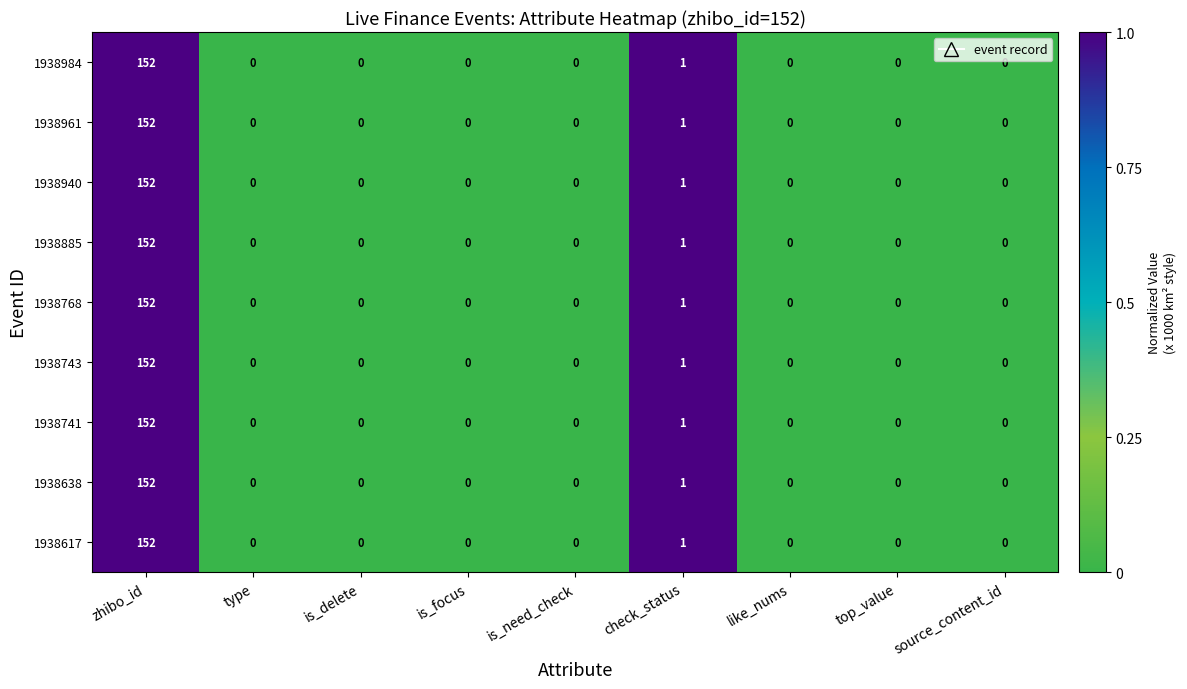

At which category is the sum across all series the highest?

zhibo_id